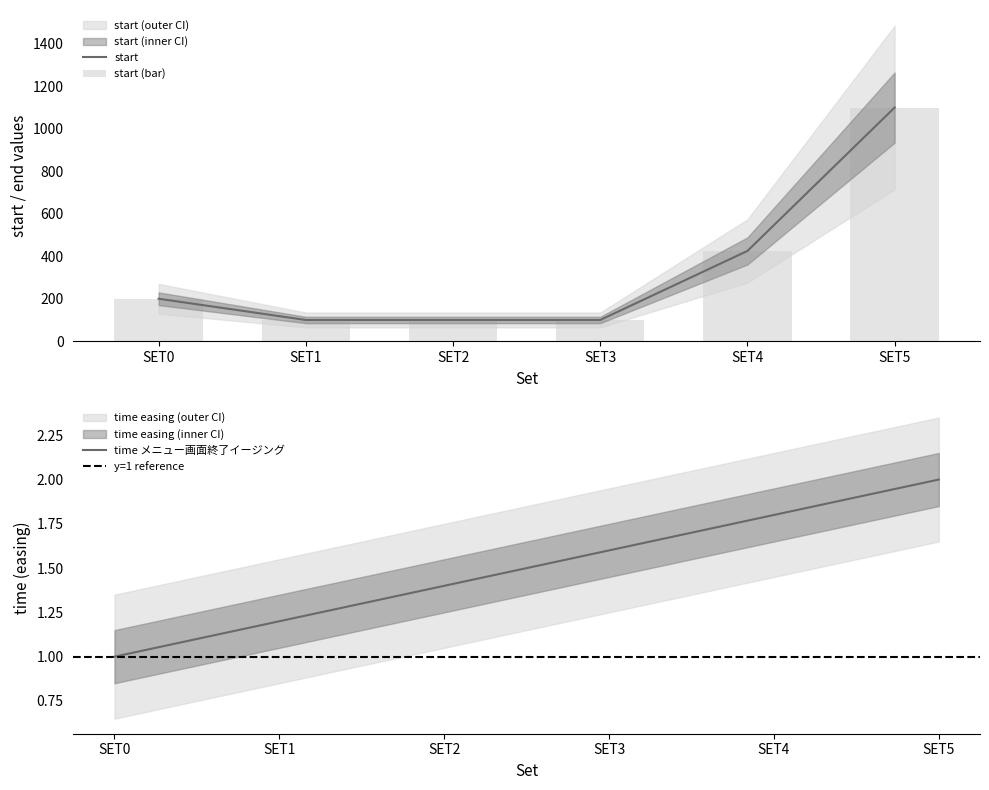

Which series changed the most between SET3 and SET4?

start